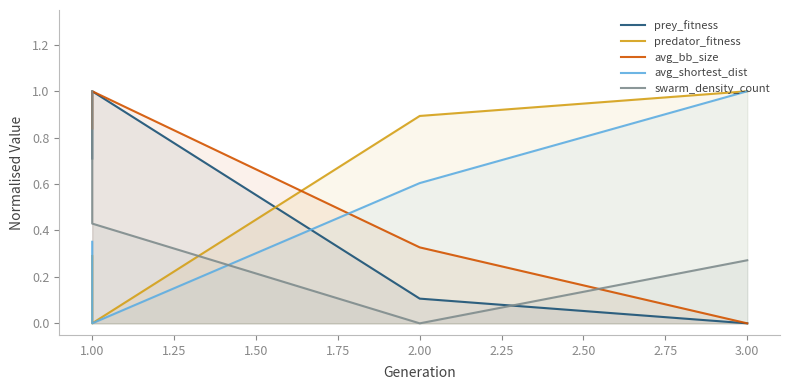

Read the avg_bb_size value at 1.00.

0.8